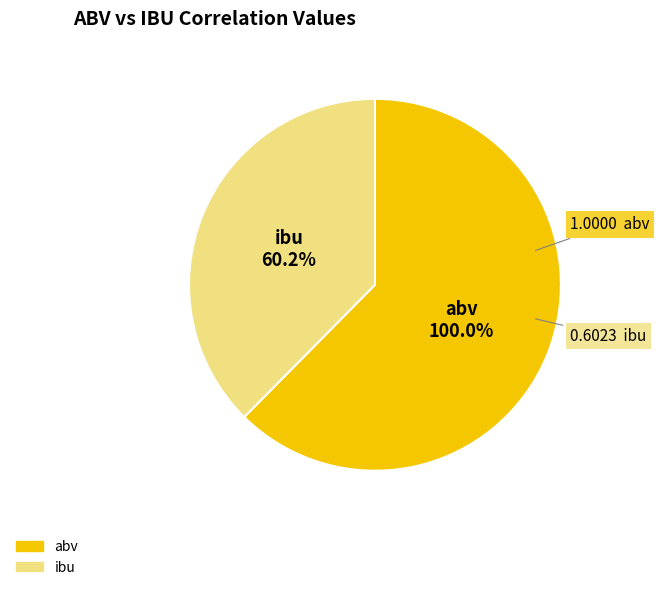

What percentage do abv and ibu together represent?

100.0%